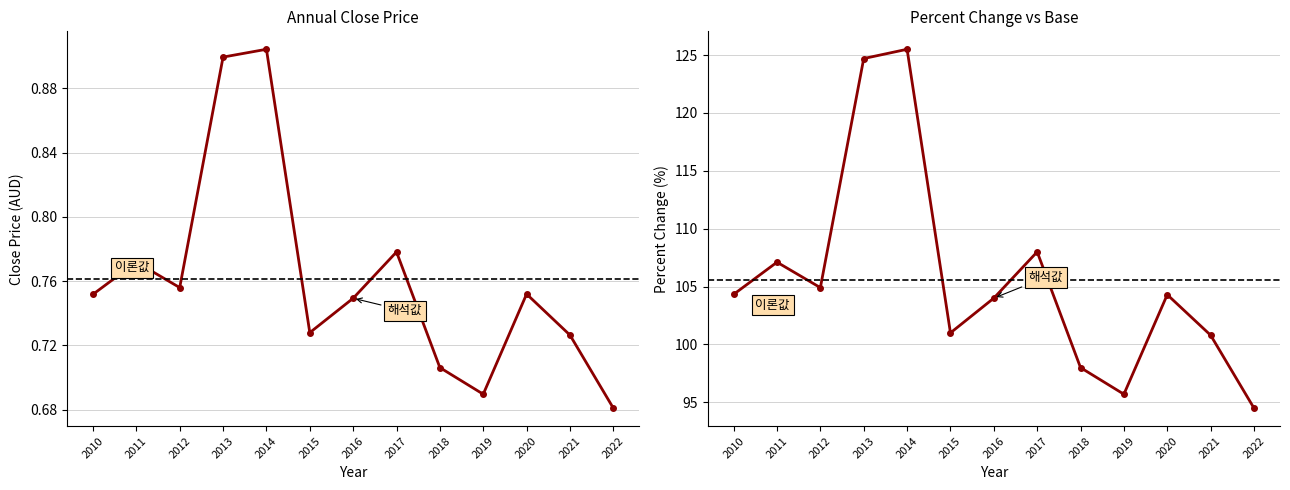

True or false: percent change and Close cross at least once.

False